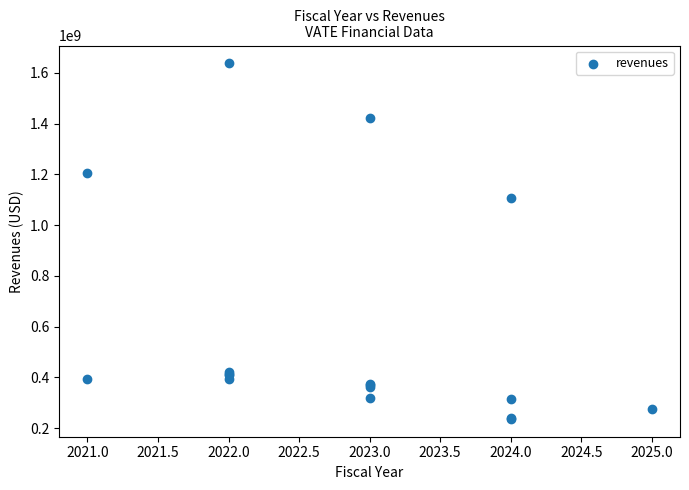

What Y value in the scatter plot is closest to 936950000?

1107100000